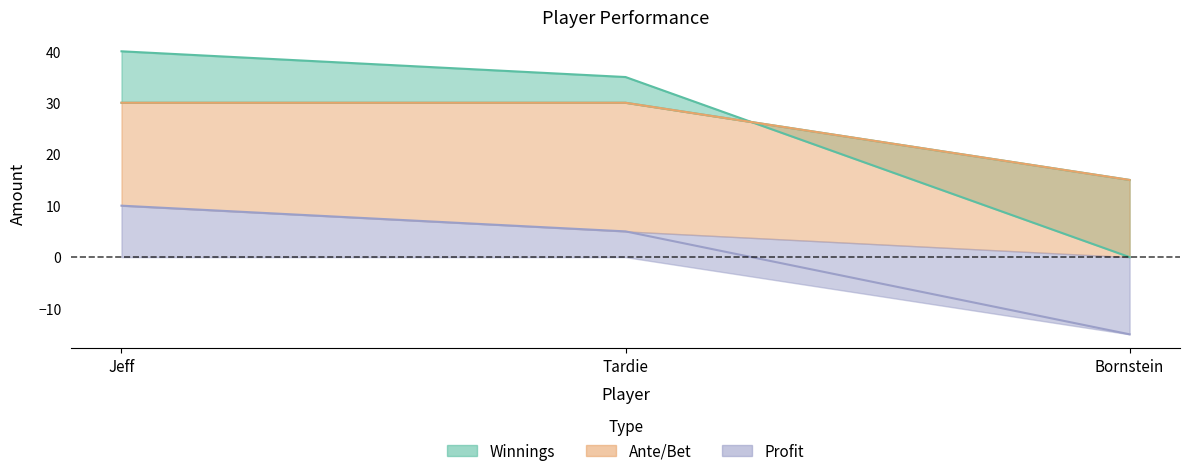

Is it true that Winnings equals 23 at Jeff?

False